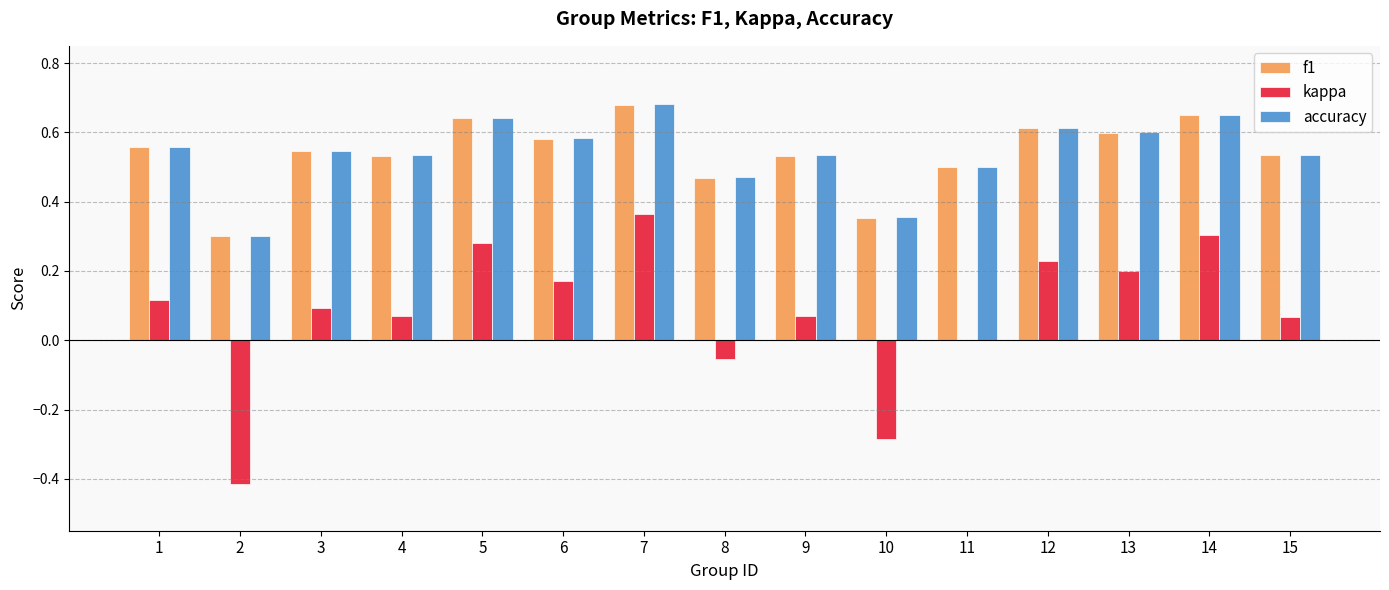

Is the value of f1 at 15 greater than the value of accuracy at 11?

Yes